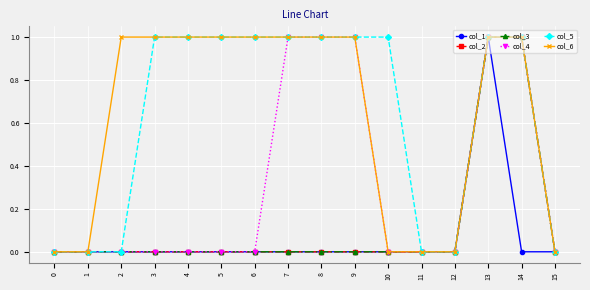

The col_6 series shows 0 at 8. True or false?

False